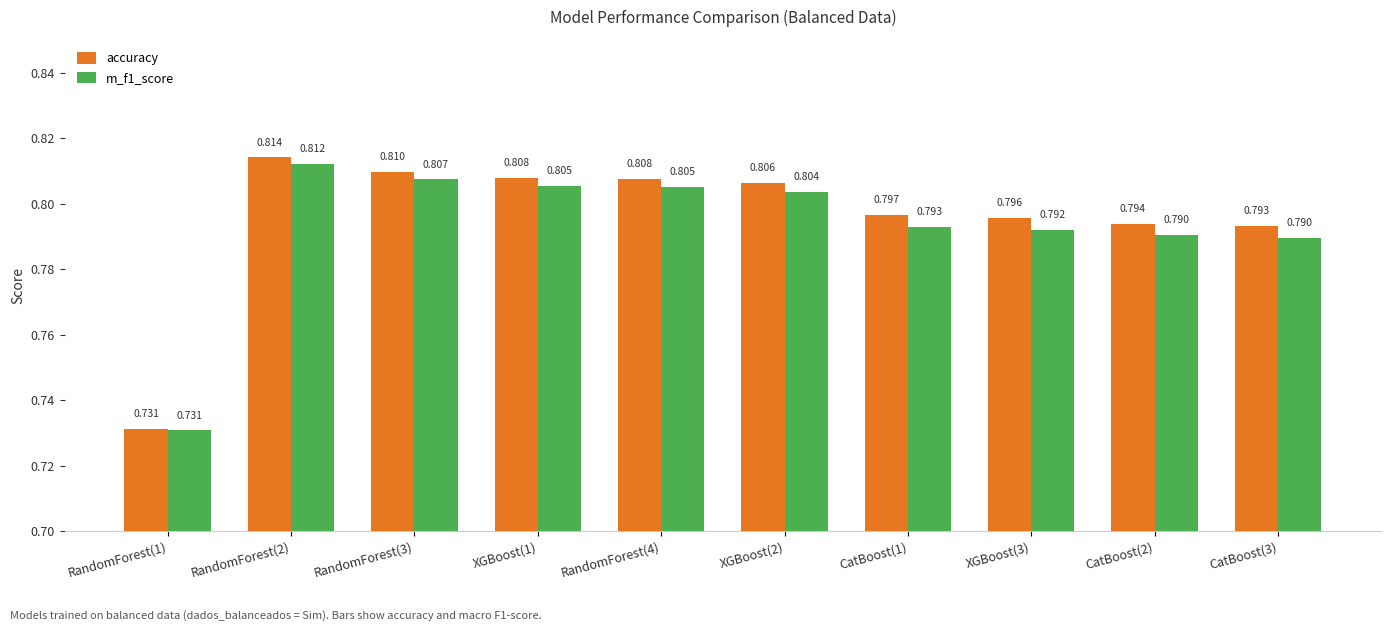

Rank the series at RandomForest(2) from lowest to highest value.

m_f1_score, accuracy